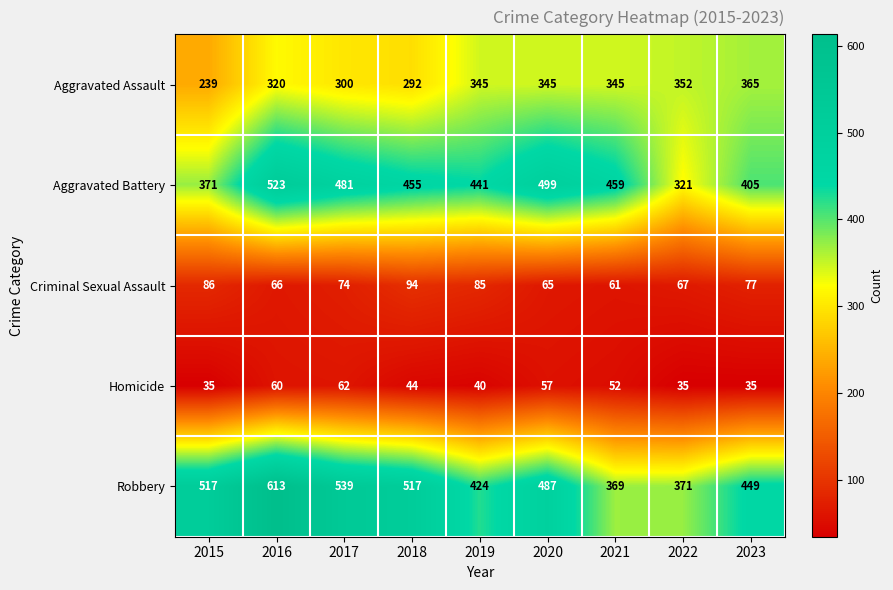

What is the approximate value of Homicide at 2021, to the nearest 5?

50